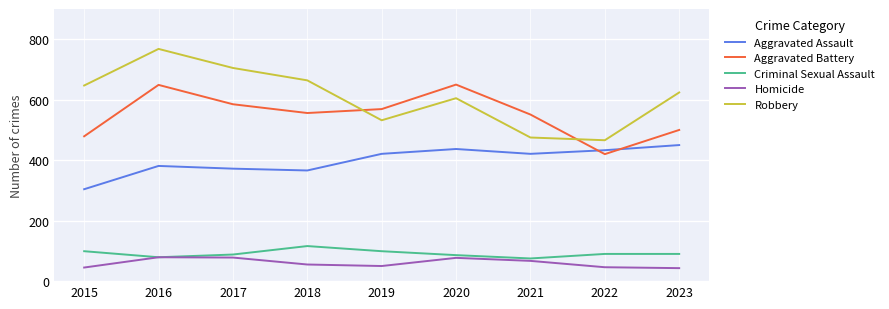

What is the average value of the Aggravated Battery series?

551